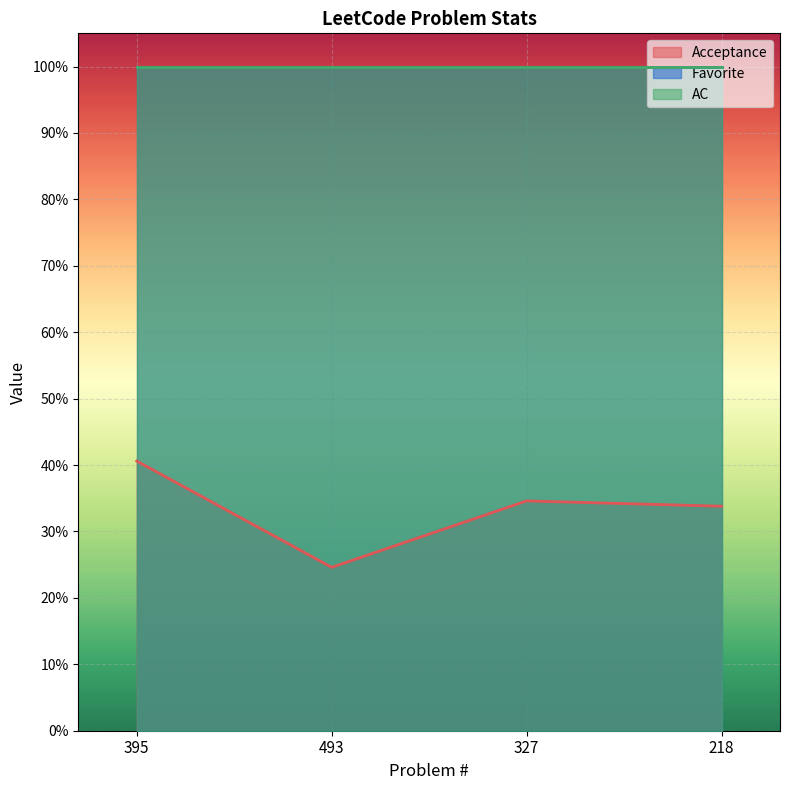

Which series has the widest spread of values?

Acceptance